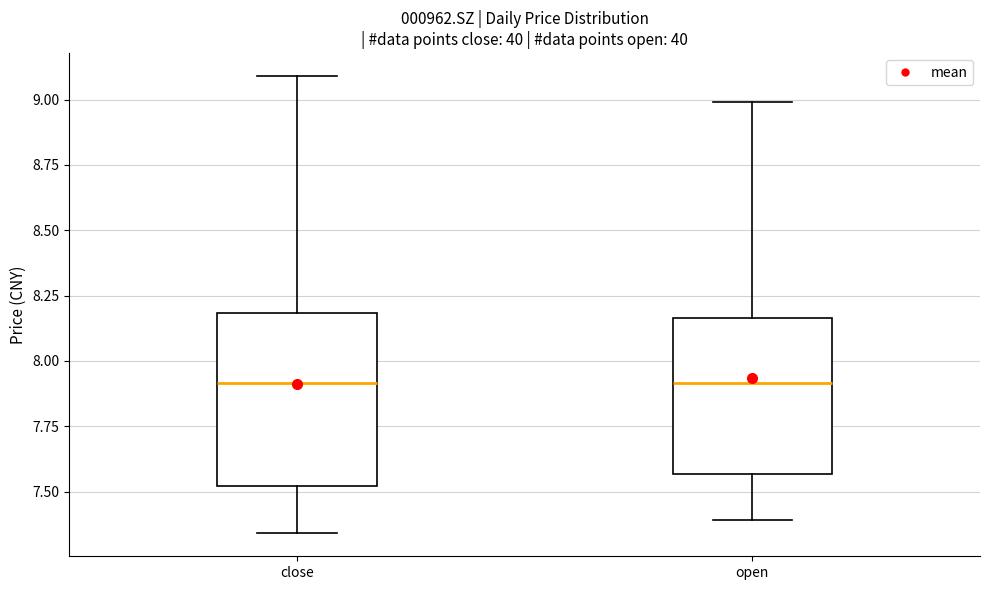

Where is the lower edge of the box for close on the y-axis? The values are not printed on the chart, so give them approximately, as read against the axis.

7.50